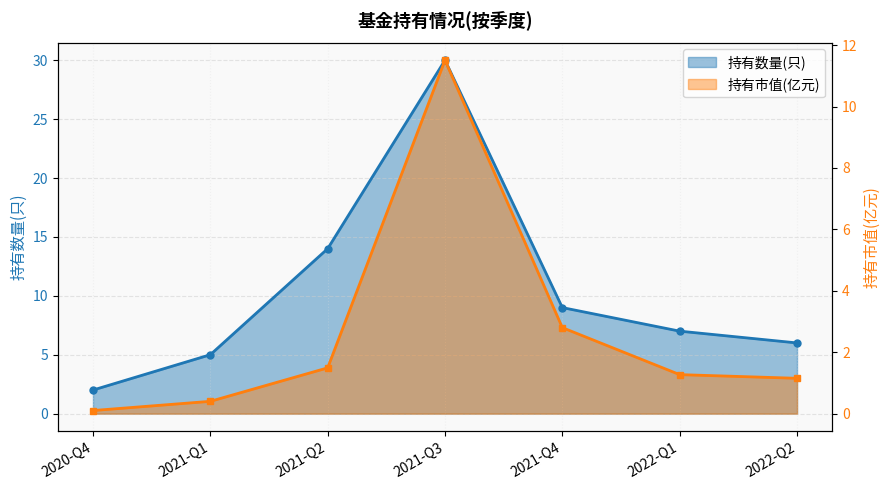

True or false: 持有数量(只) and 持有市值(亿元) cross at least once.

False